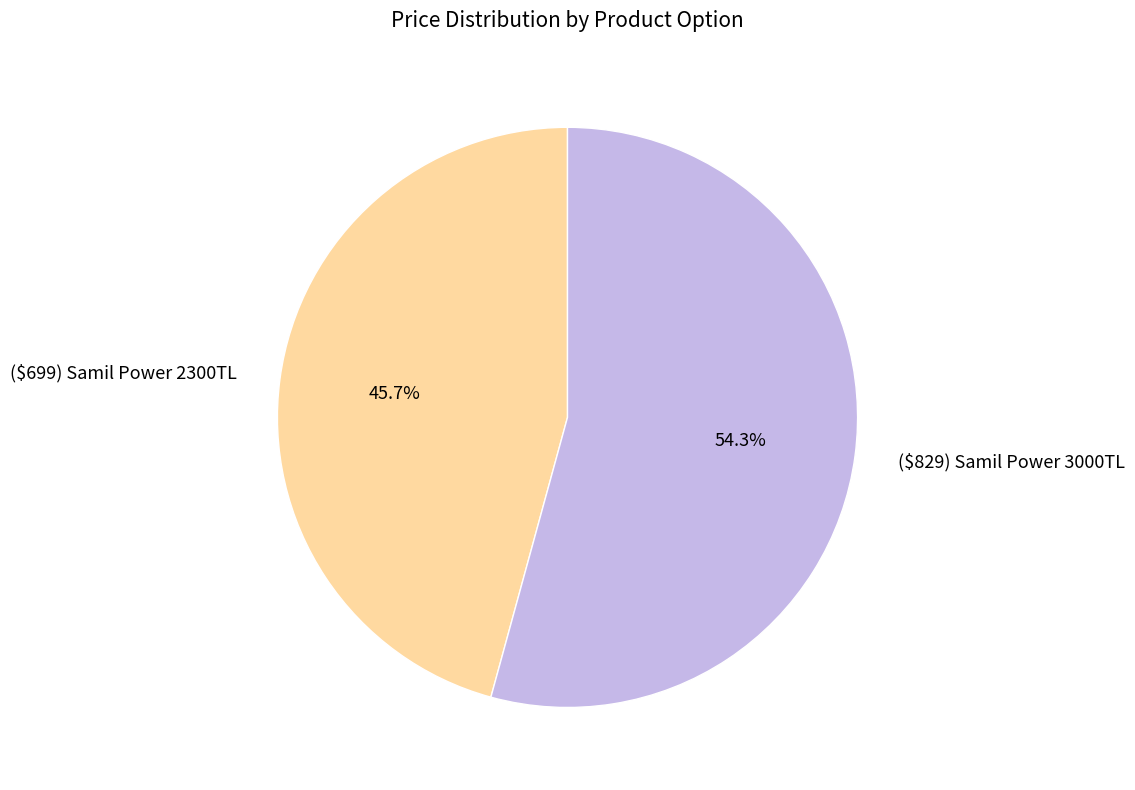

Which slice is the largest?

($829) Samil Power 3000TL